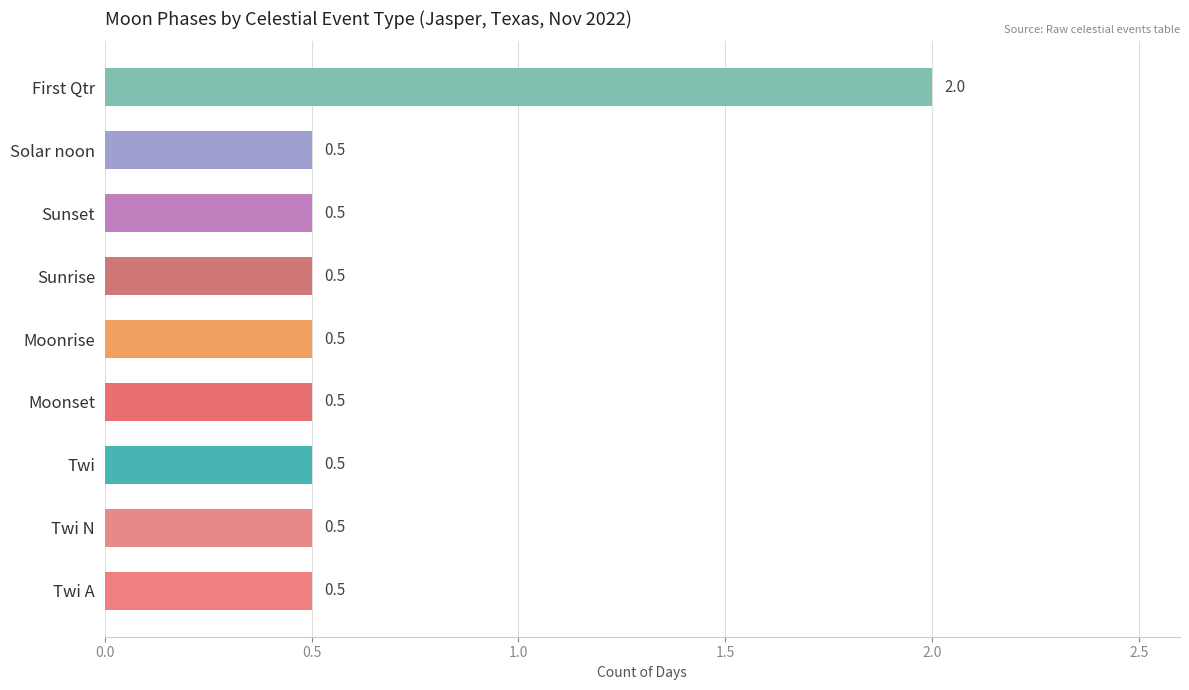

What is the change in value from Moonrise to First Qtr?

+1.5